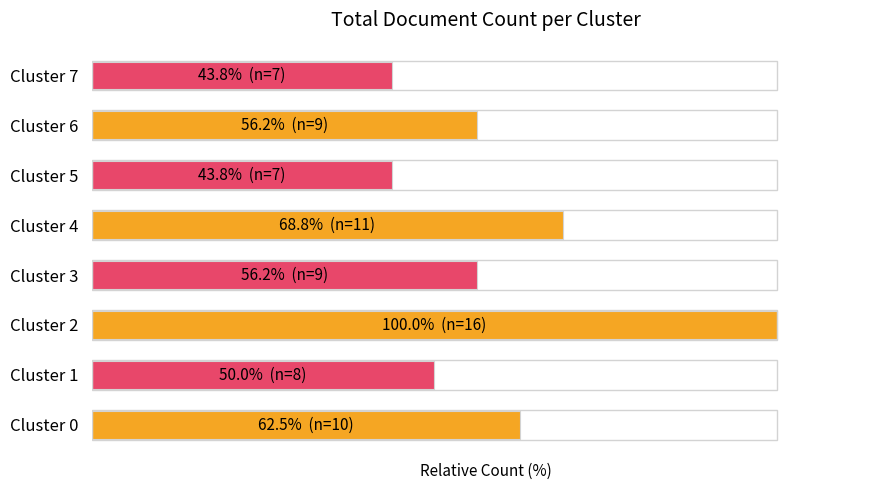

Does the chart contain any negative values?

No